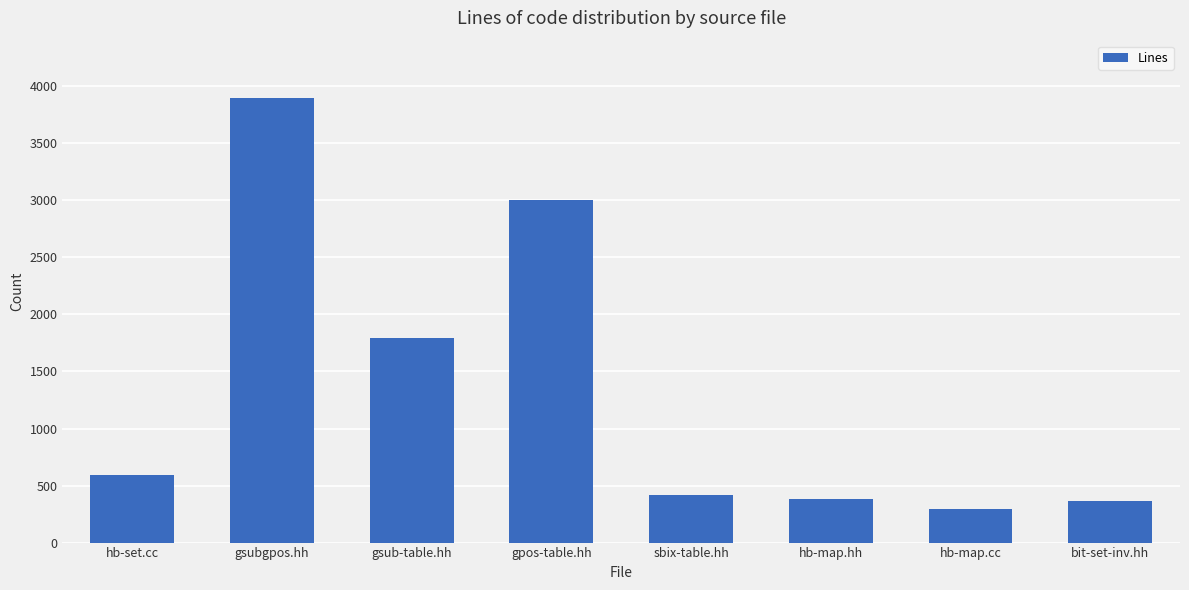

Which label corresponds to the smallest value in the chart?

hb-map.cc